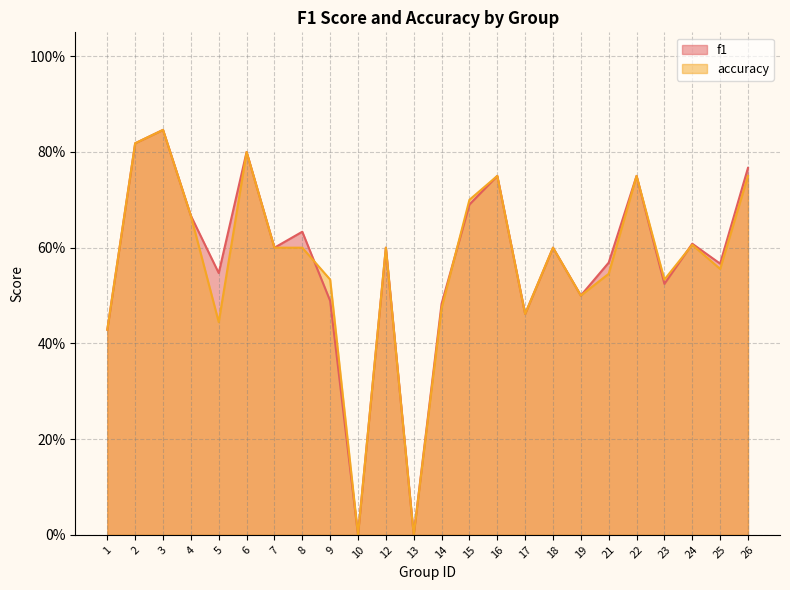

Reading right to left, list all the values displayed in this chart.

f1: 26=0.8	25=0.6	24=0.6	23=0.5	22=0.8	21=0.6	19=0.5	18=0.6	17=0.5	16=0.8	15=0.7	14=0.5	13=0.0	12=0.6	10=0.0	9=0.5	8=0.6	7=0.6	6=0.8	5=0.5	4=0.7	3=0.8	2=0.8	1=0.4
accuracy: 26=0.8	25=0.6	24=0.6	23=0.5	22=0.8	21=0.5	19=0.5	18=0.6	17=0.5	16=0.8	15=0.7	14=0.5	13=0.0	12=0.6	10=0.0	9=0.5	8=0.6	7=0.6	6=0.8	5=0.4	4=0.7	3=0.8	2=0.8	1=0.4